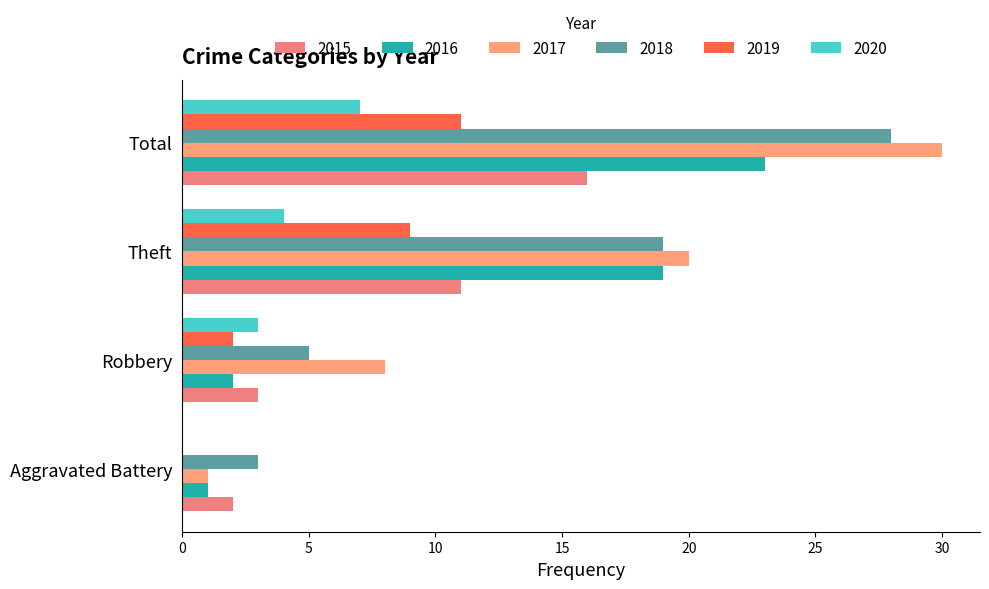

What is the sum of the 2018 values at Aggravated Battery and Theft?

22